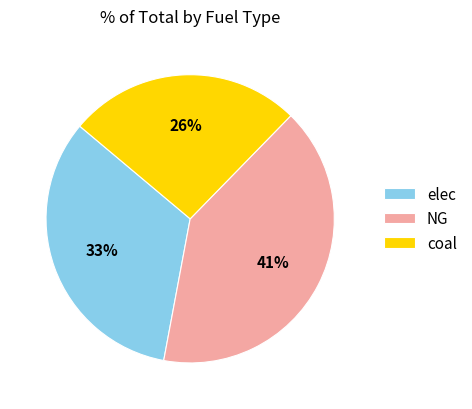

Does NG account for over 50% of the chart?

No